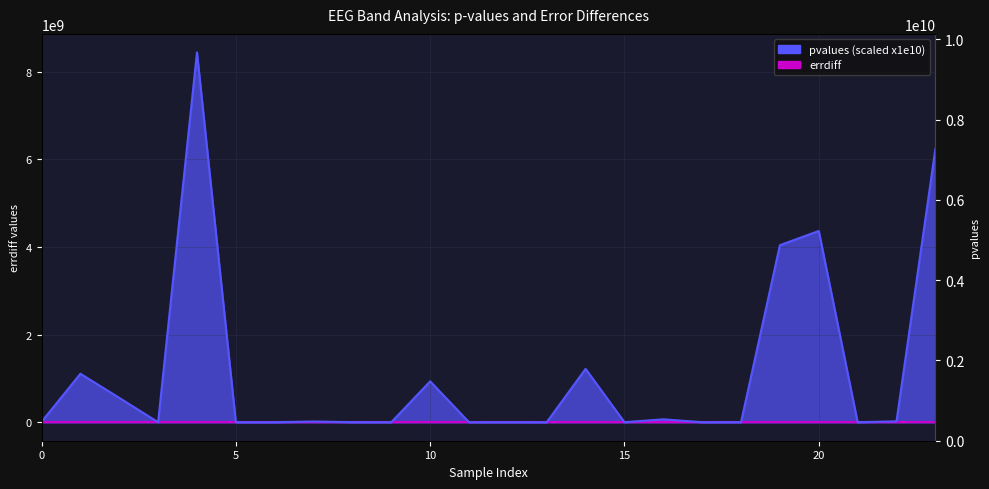

What is the difference between the pvalues values at 5 and 21?

440.8